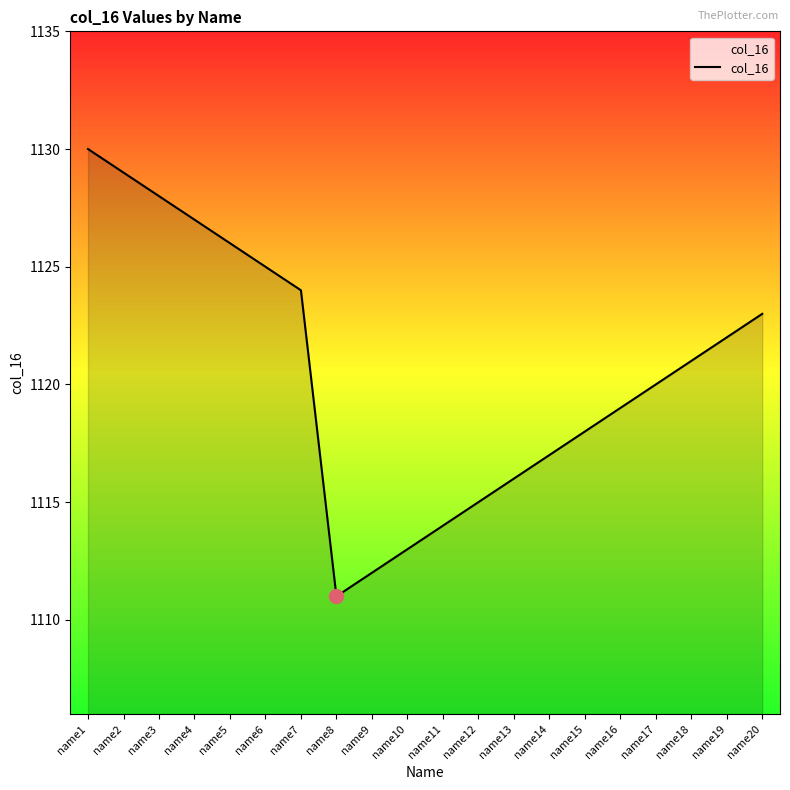

How many lines are shown in the chart?

1